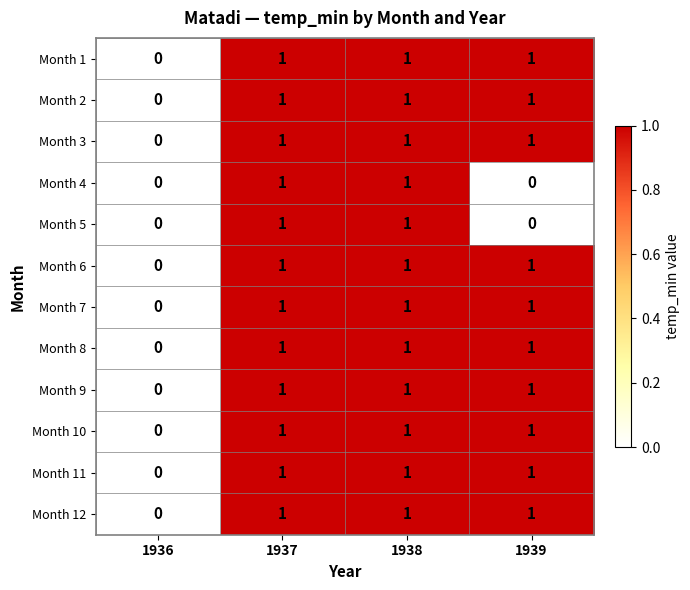

The Month 2 series shows 0 at 1939. True or false?

False